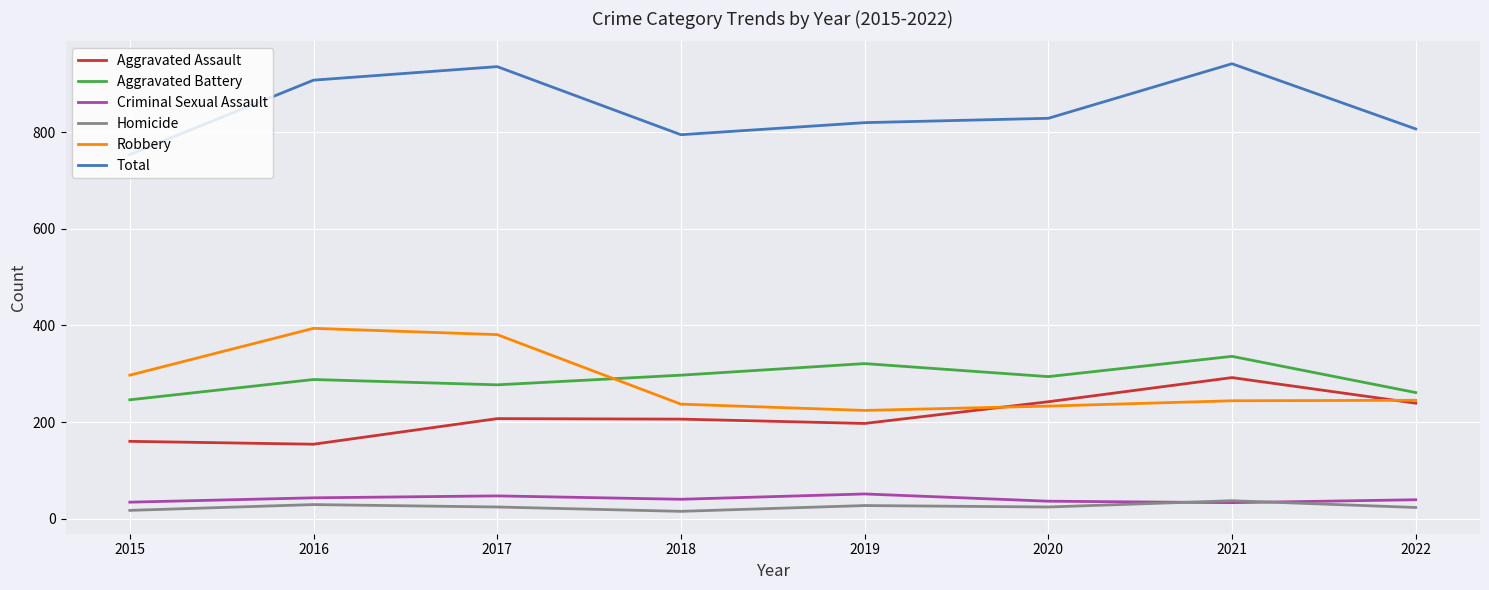

Rank the series by their maximum value, from lowest to highest.

Homicide, Criminal Sexual Assault, Aggravated Assault, Aggravated Battery, Robbery, Total